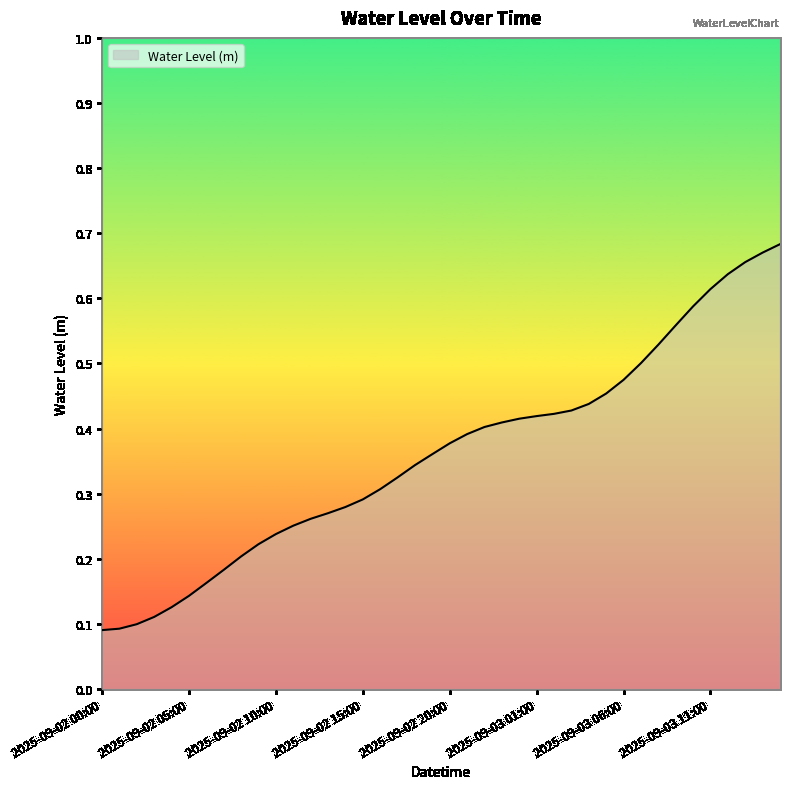

List the labels in order of value, largest first.

2025-09-03 15:00, 2025-09-03 14:00, 2025-09-03 13:00, 2025-09-03 12:00, 2025-09-03 11:00, 2025-09-03 10:00, 2025-09-03 09:00, 2025-09-03 08:00, 2025-09-03 07:00, 2025-09-03 06:00, 2025-09-03 05:00, 2025-09-03 04:00, 2025-09-03 03:00, 2025-09-03 02:00, 2025-09-03 01:00, 2025-09-03 00:00, 2025-09-02 23:00, 2025-09-02 22:00, 2025-09-02 21:00, 2025-09-02 20:00, 2025-09-02 19:00, 2025-09-02 18:00, 2025-09-02 17:00, 2025-09-02 16:00, 2025-09-02 15:00, 2025-09-02 14:00, 2025-09-02 13:00, 2025-09-02 12:00, 2025-09-02 11:00, 2025-09-02 10:00, 2025-09-02 09:00, 2025-09-02 08:00, 2025-09-02 07:00, 2025-09-02 06:00, 2025-09-02 05:00, 2025-09-02 04:00, 2025-09-02 03:00, 2025-09-02 02:00, 2025-09-02 01:00, 2025-09-02 00:00